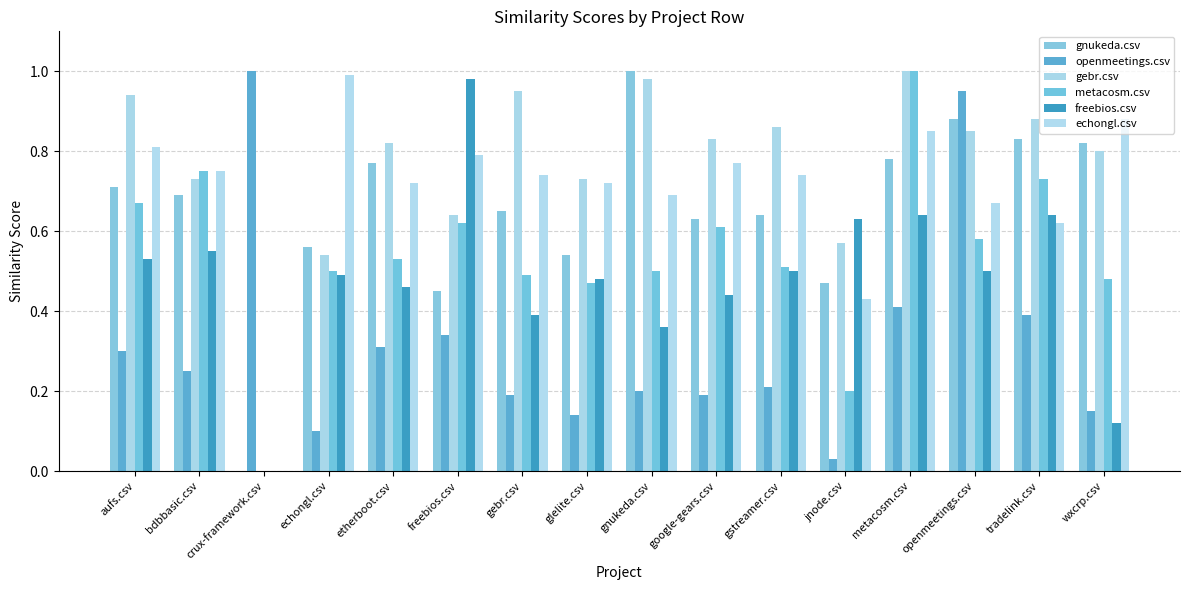

At which label does openmeetings.csv reach its peak?

crux-framework.csv